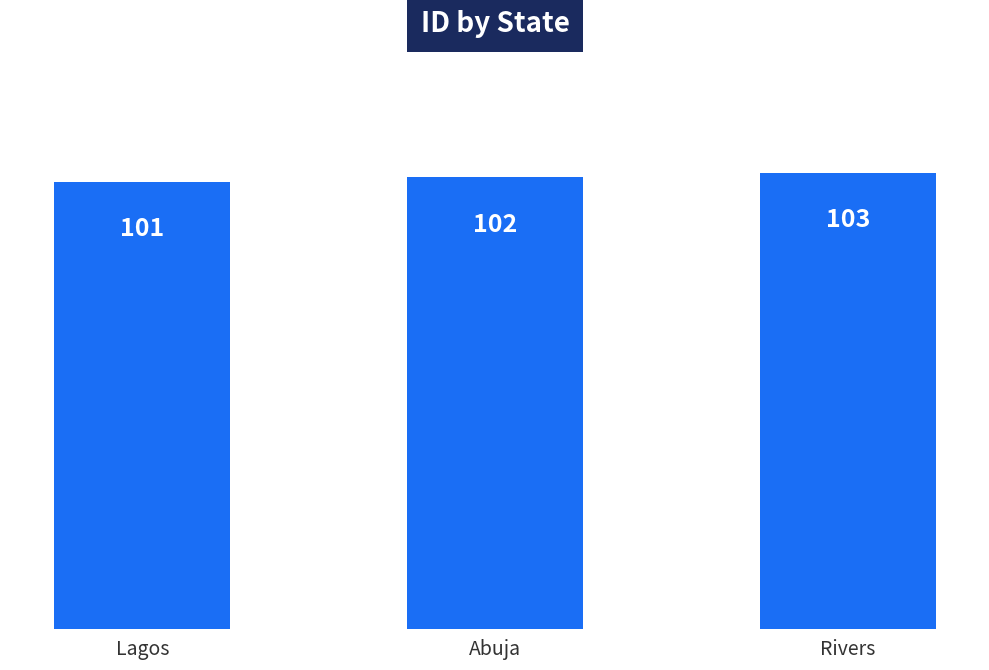

Reading left to right, what are all the values shown in this chart?

101	102	103